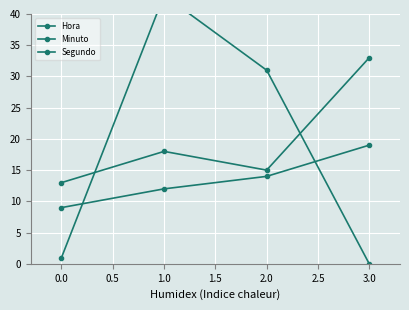

Rank the series at 1.0 from highest to lowest value.

Minuto, Segundo, Hora